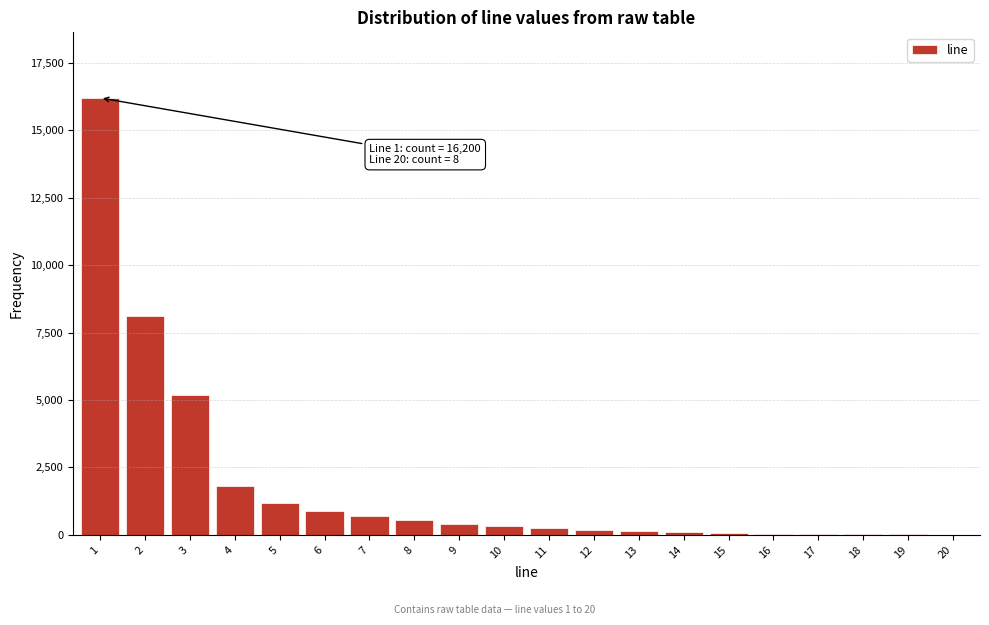

What is the greatest value displayed?

16200